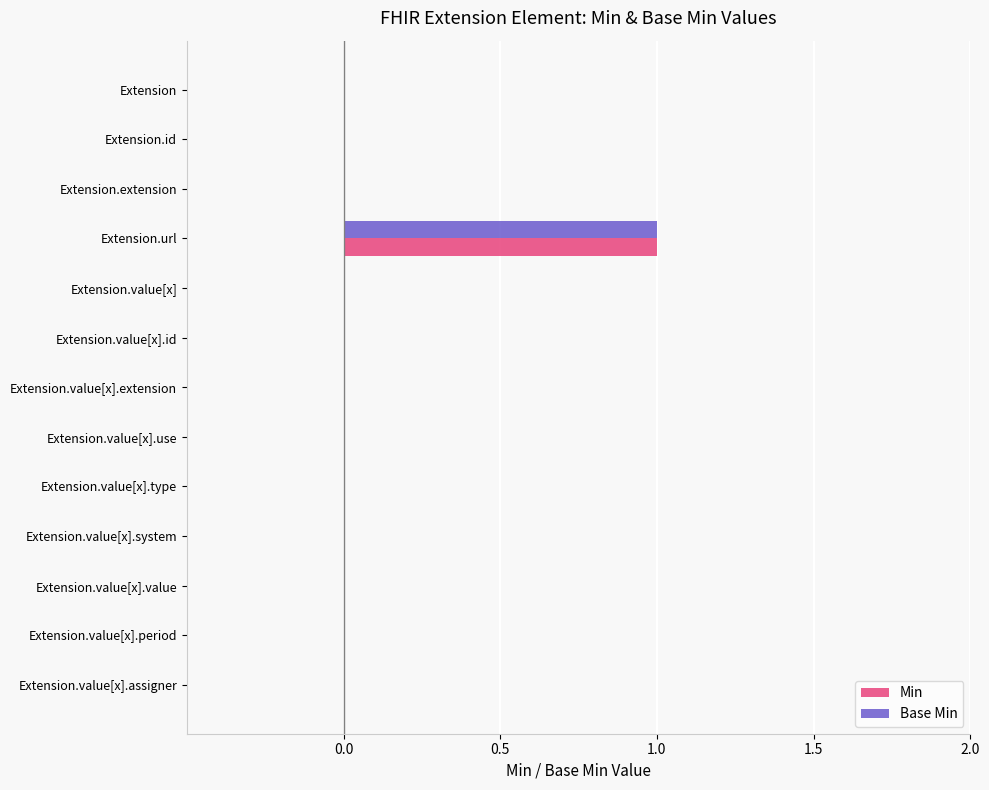

At which category is the sum across all series the highest?

Extension.url